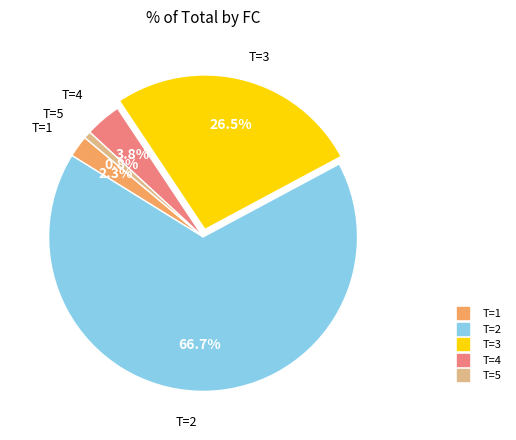

Does any single category account for the majority?

Yes